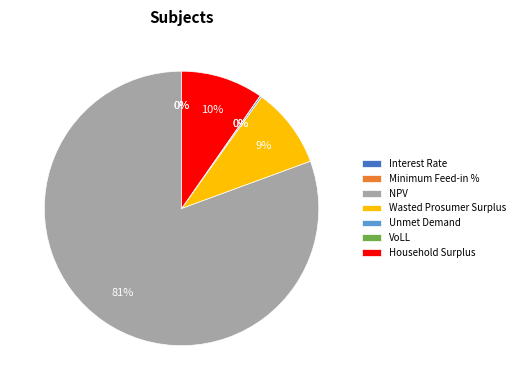

What is the largest slice in the pie chart?

NPV